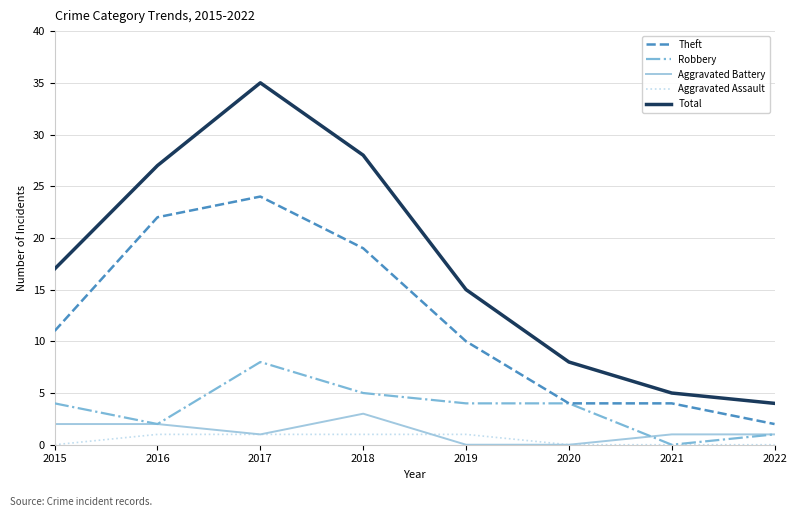

The value of Aggravated Assault at 2016 is 1. True or false?

True